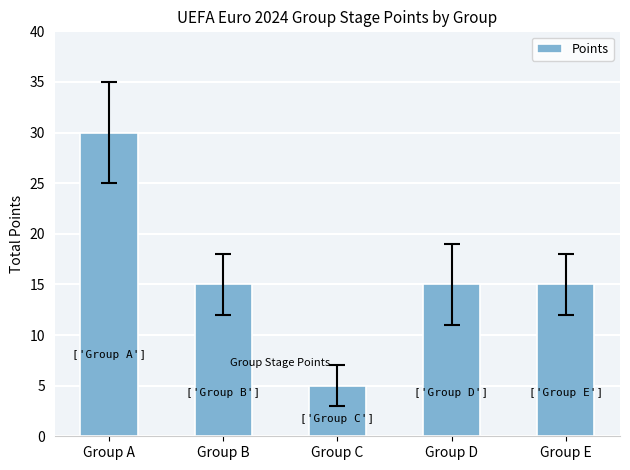

Are the bars horizontal?

No